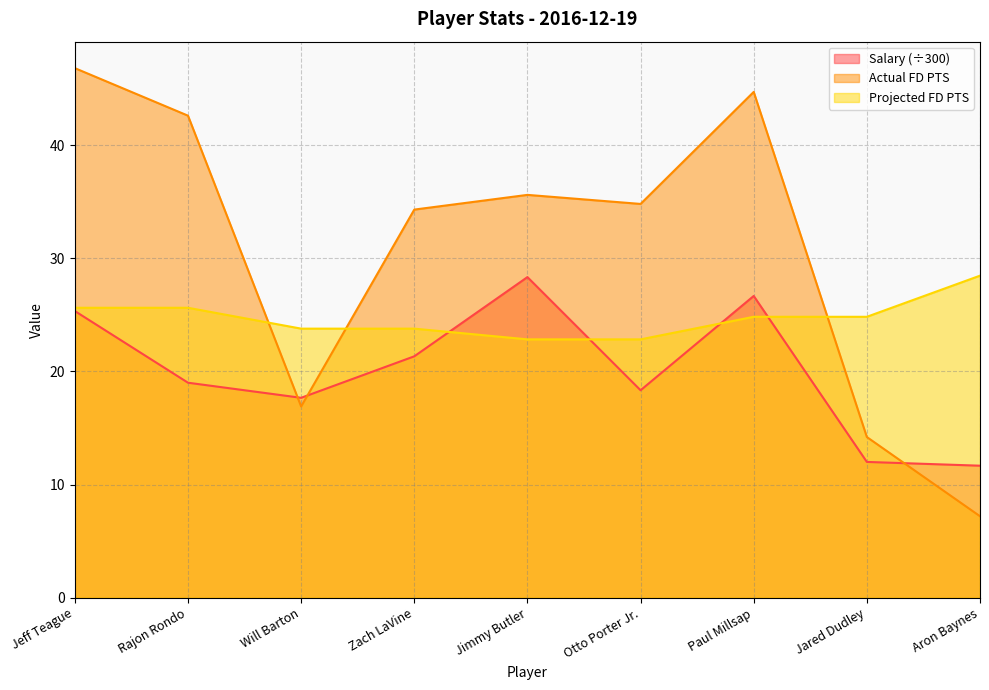

How many times do Projected FD PTS and Actual FD PTS cross each other?

3